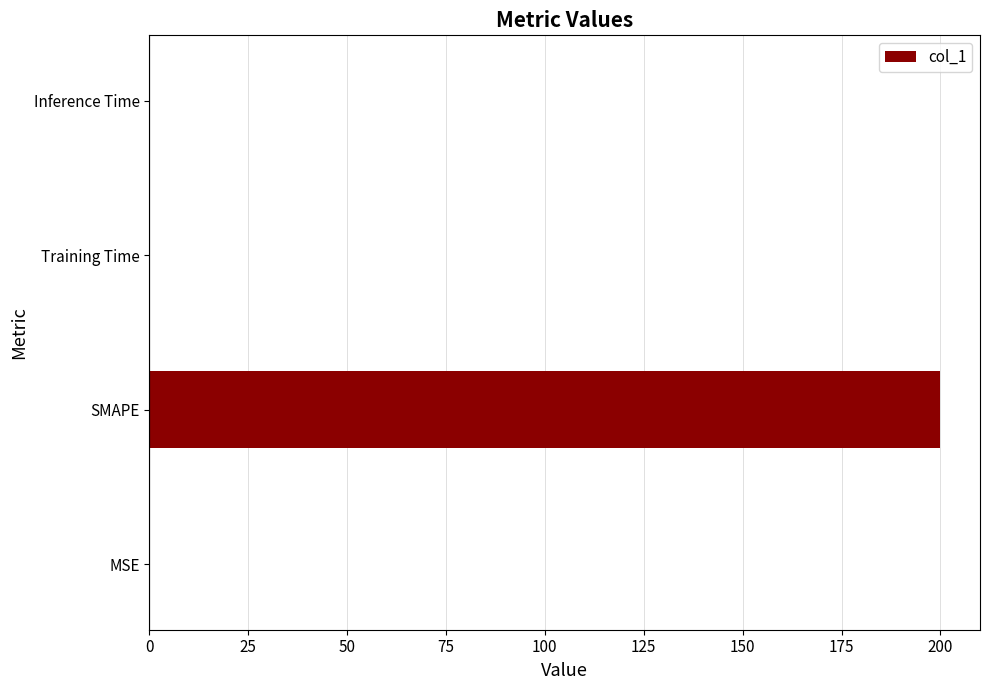

What is the sum of all values?

200.0